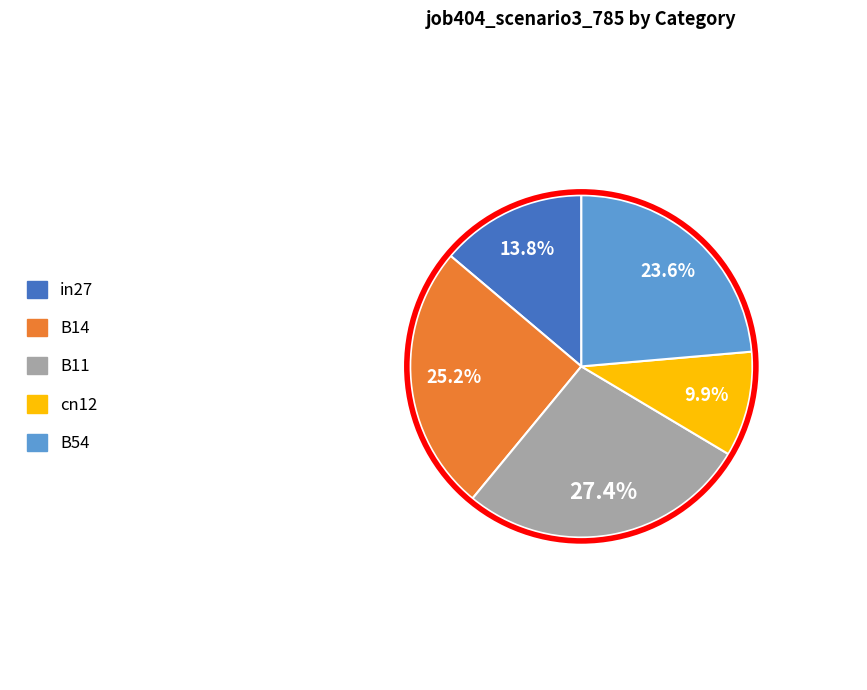

Combined, do B14 and in27 account for over 50%?

No